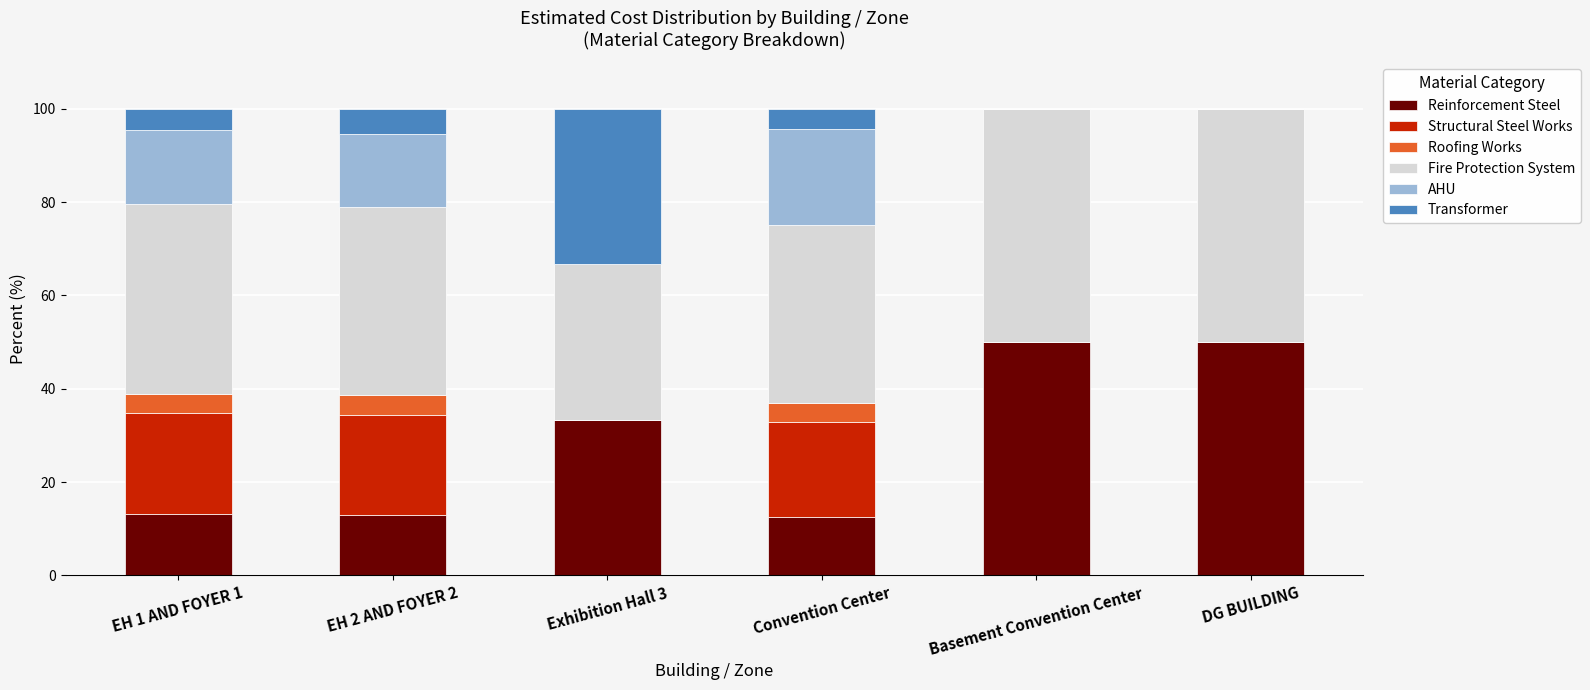

How many categories are shown in the chart?

6